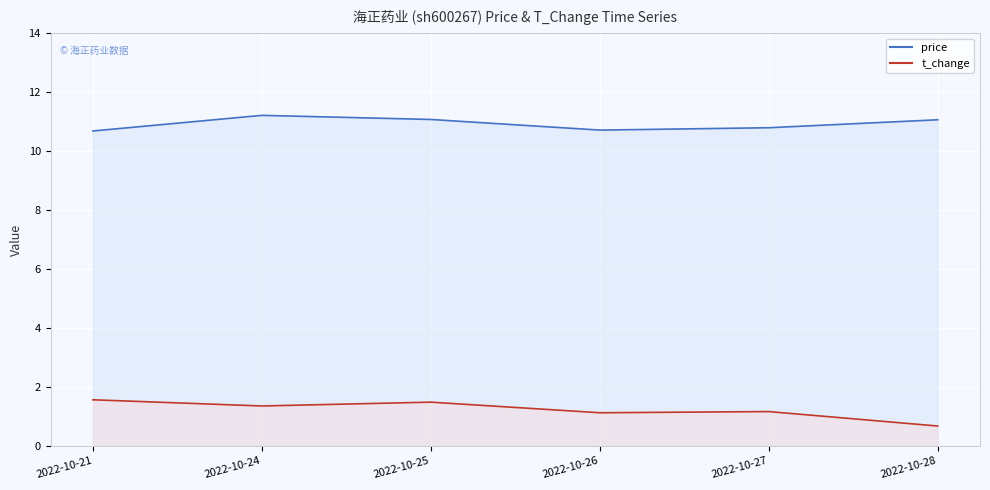

What are all the series names shown in the legend?

price, t_change